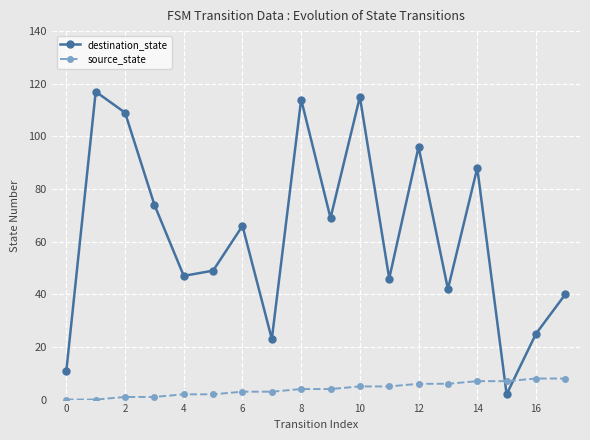

What is the sum of all source_state values?

72